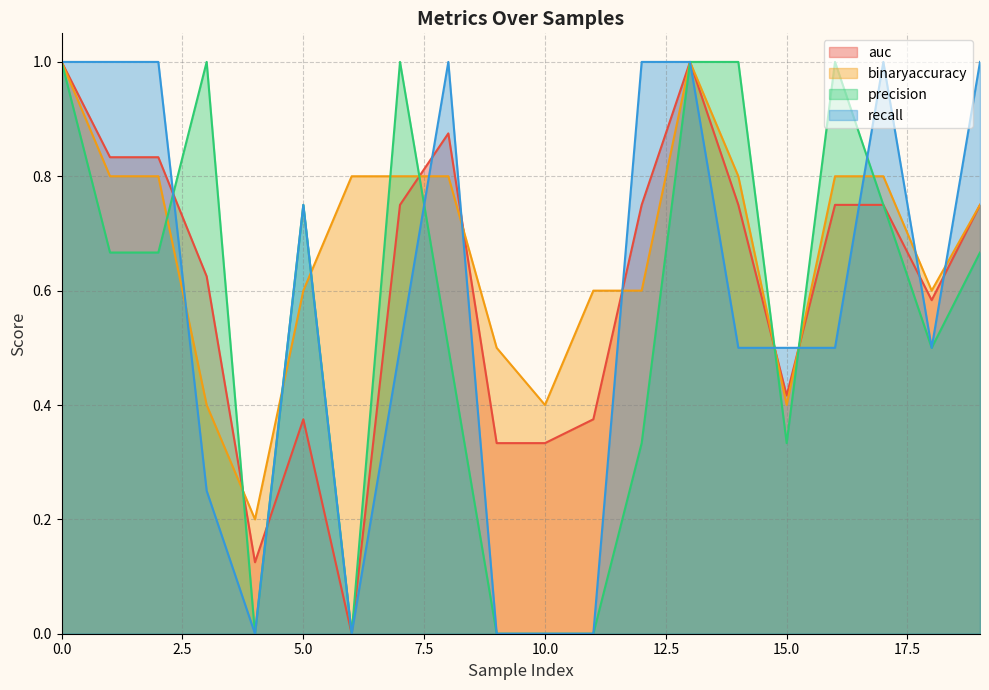

The recall series shows 0.5 at 7. True or false?

True